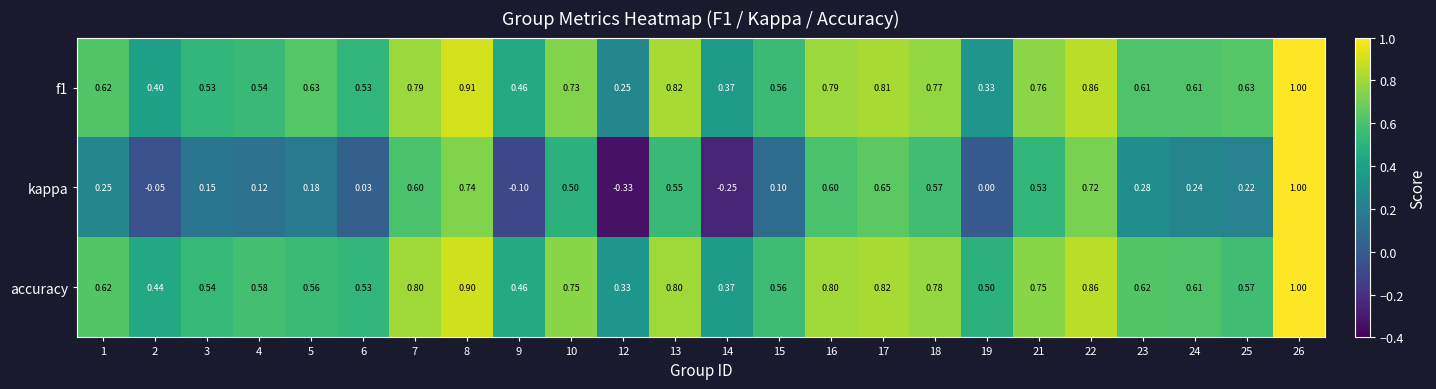

Which series has the largest range (max minus min)?

kappa